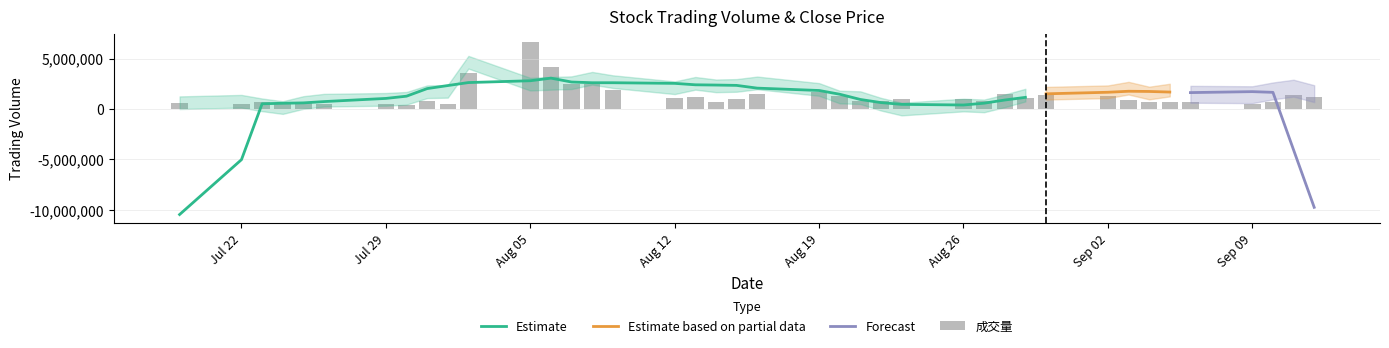

At which label is the value closest to 3533300?

20240802